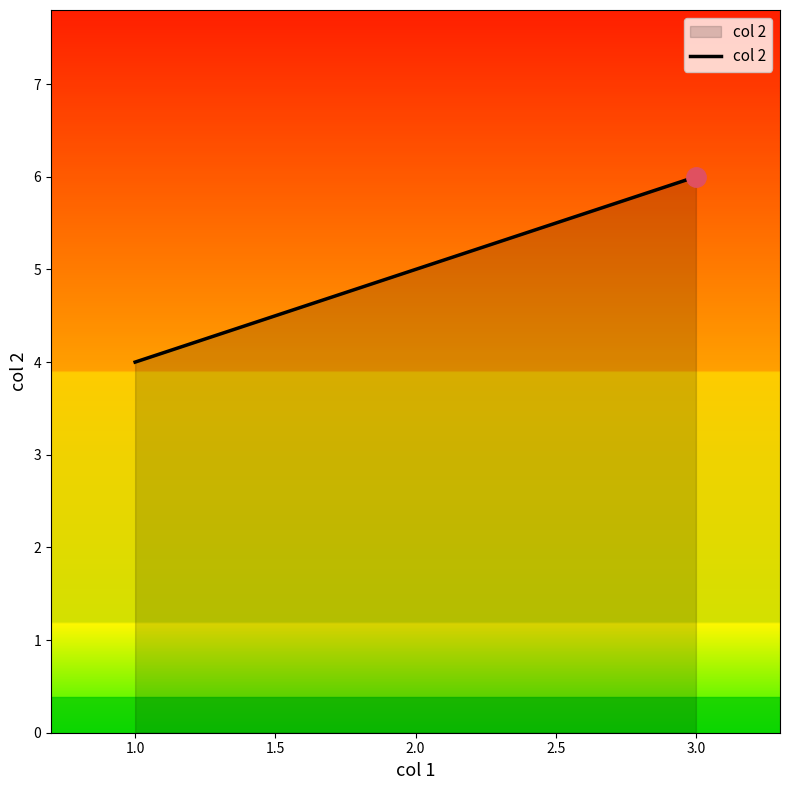

List the labels in order of value, largest first.

3.0, 2.0, 1.0